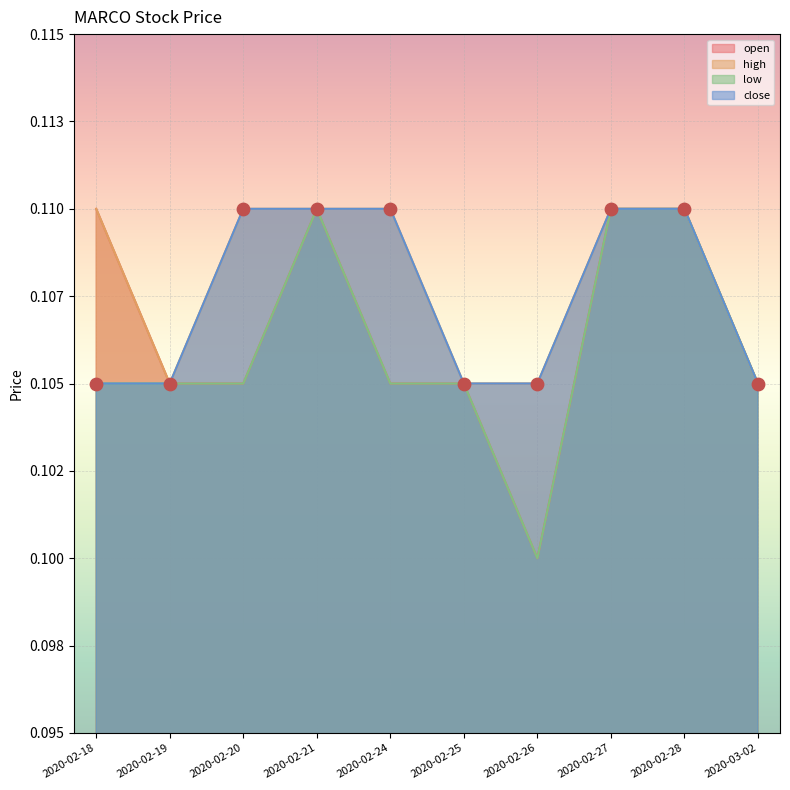

Which series has the largest Y range (max minus min)?

open